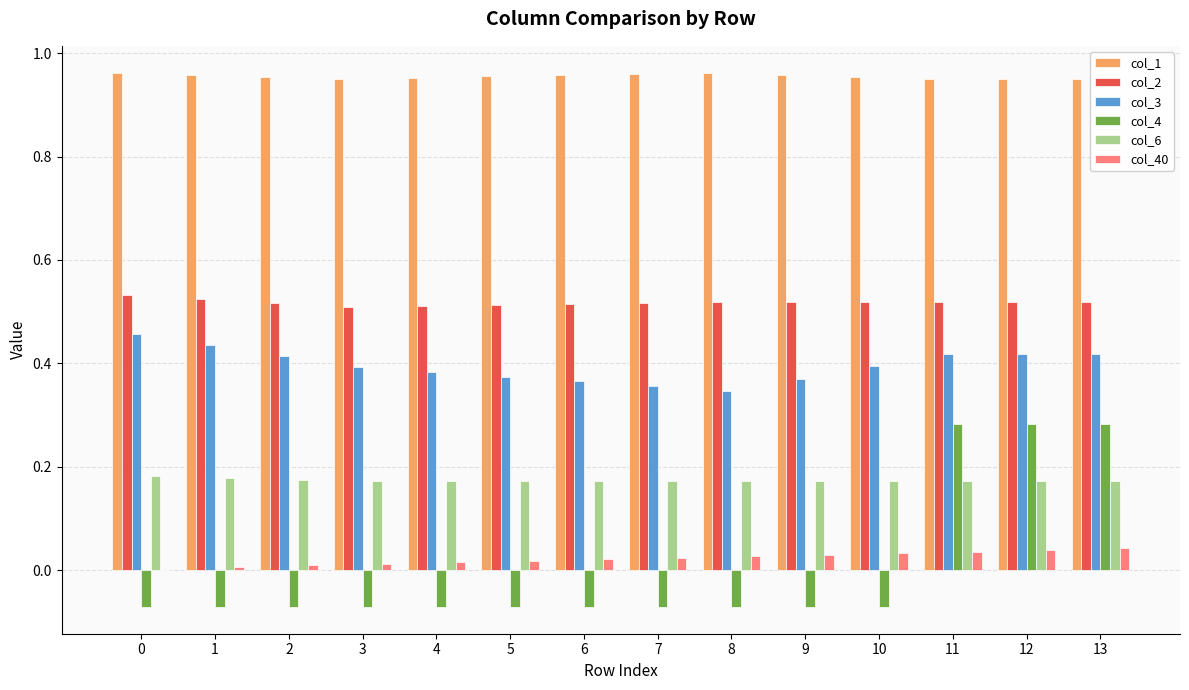

Is the value of col_4 at 5 greater than the value of col_1 at 5?

No